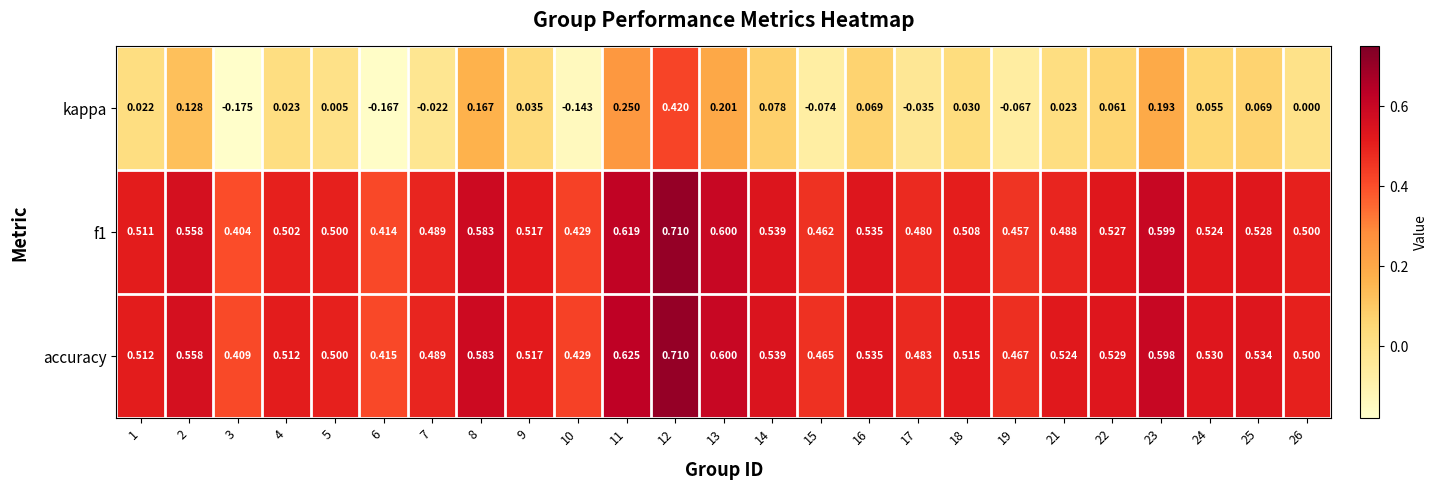

Which series has the largest total across all categories?

accuracy